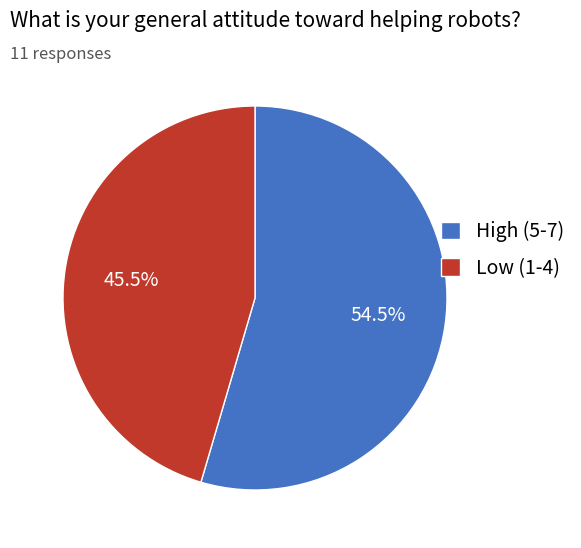

Does any single category account for the majority?

Yes